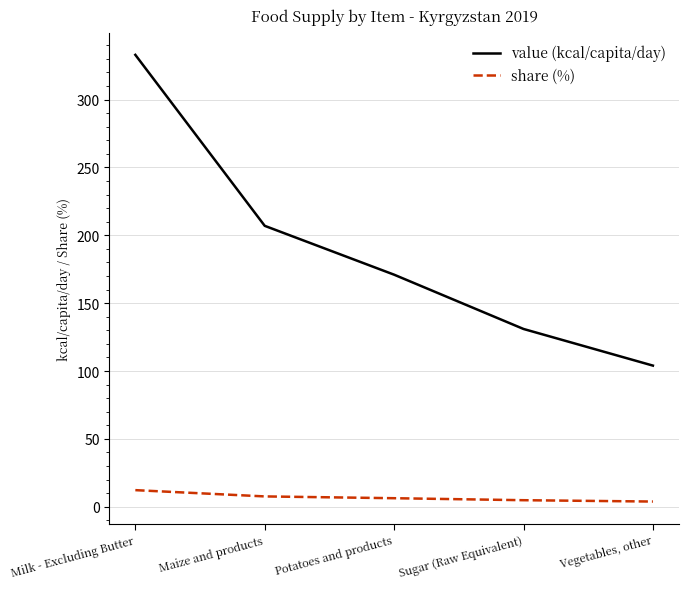

True or false: value (kcal/capita/day) and share (%) intersect in this chart.

False